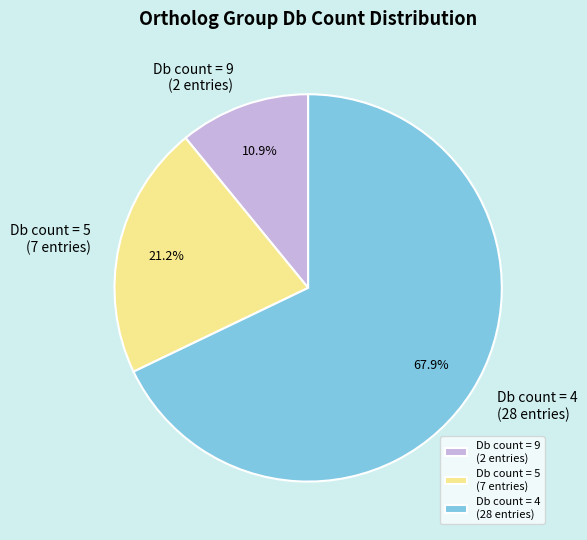

Rank the categories by value from lowest to highest.

Db count = 9 (2 entries), Db count = 5 (7 entries), Db count = 4 (28 entries)